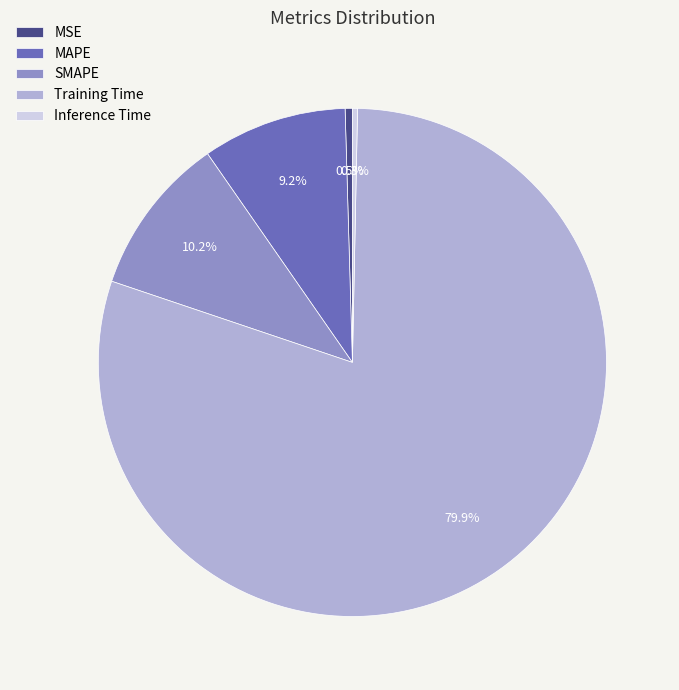

Which category has the biggest portion of the pie?

Training Time